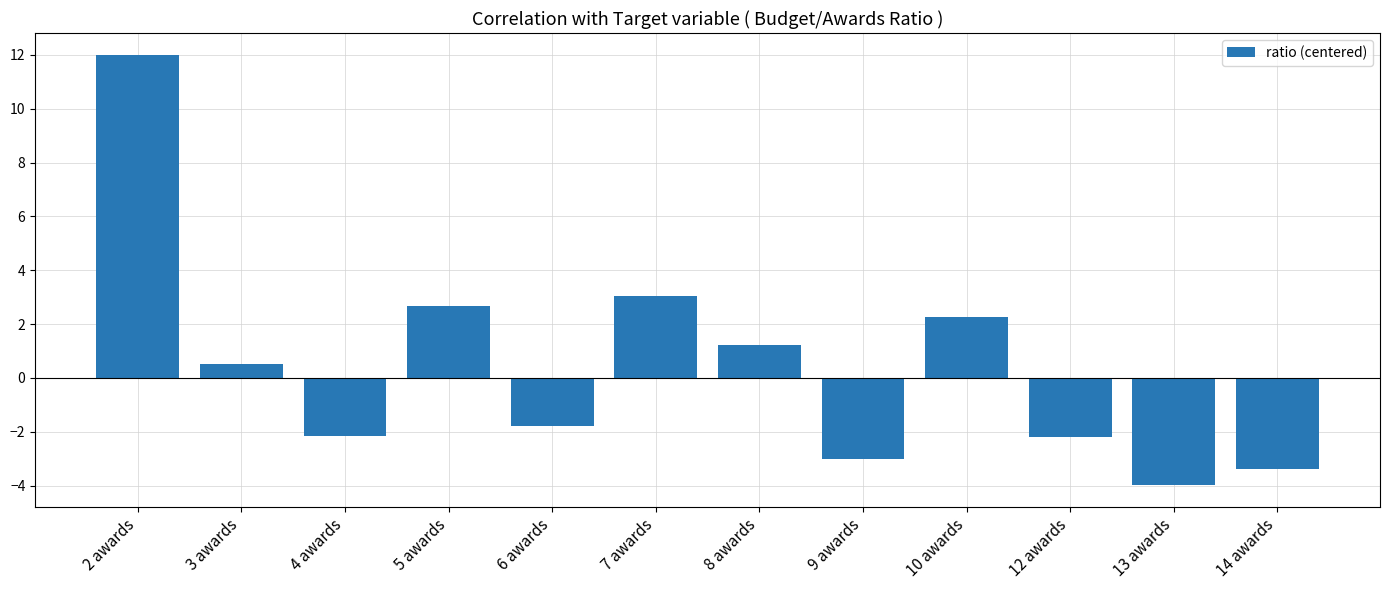

How many bars are there in total?

12